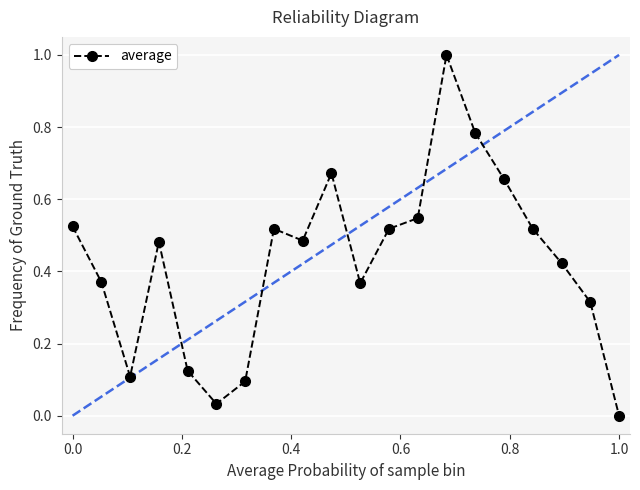

What is the maximum value shown in the chart?

1.0